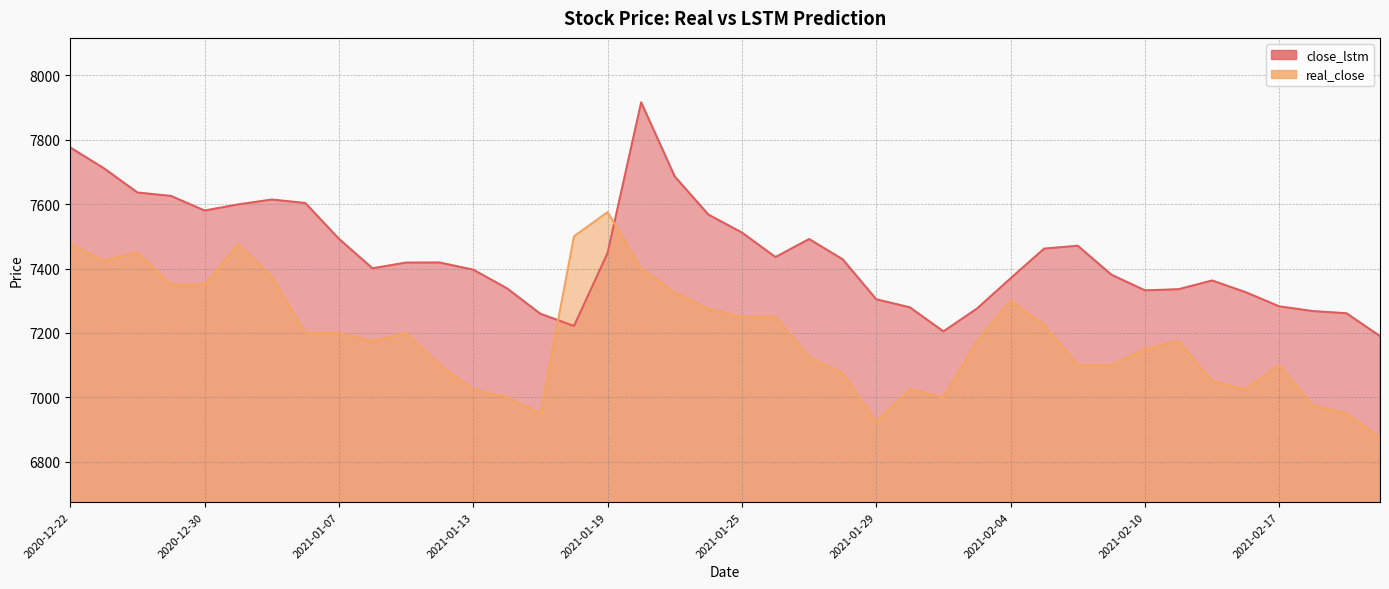

Does the chart display data point markers on the line(s)?

No